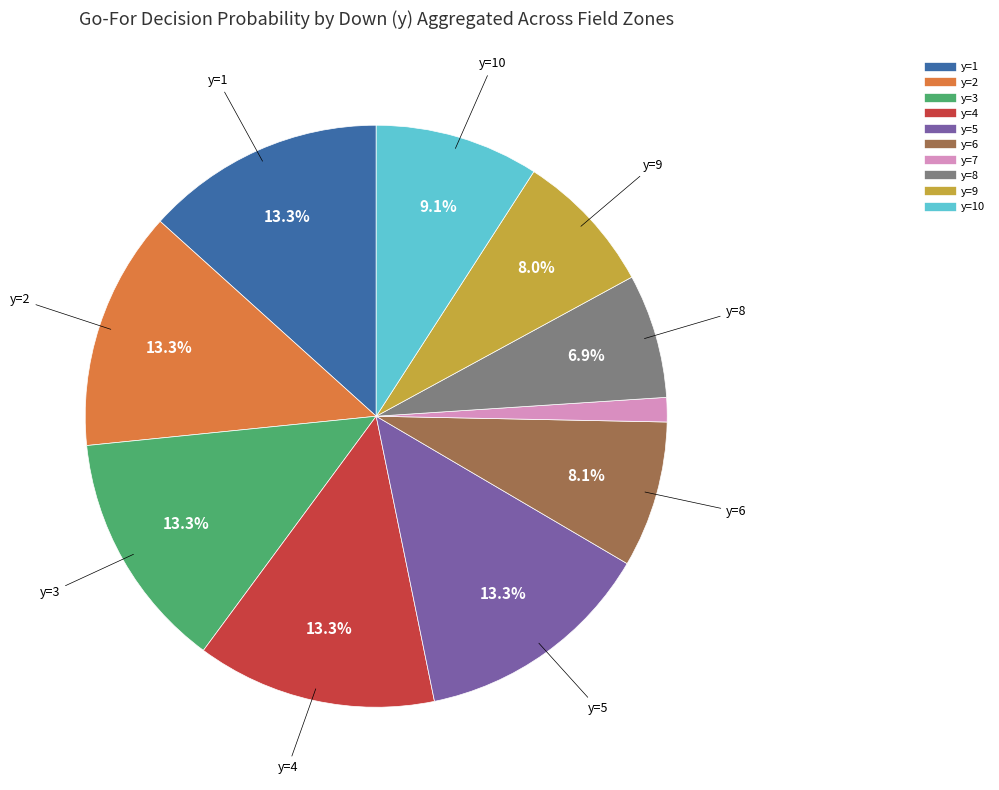

Does any single category account for the majority?

No